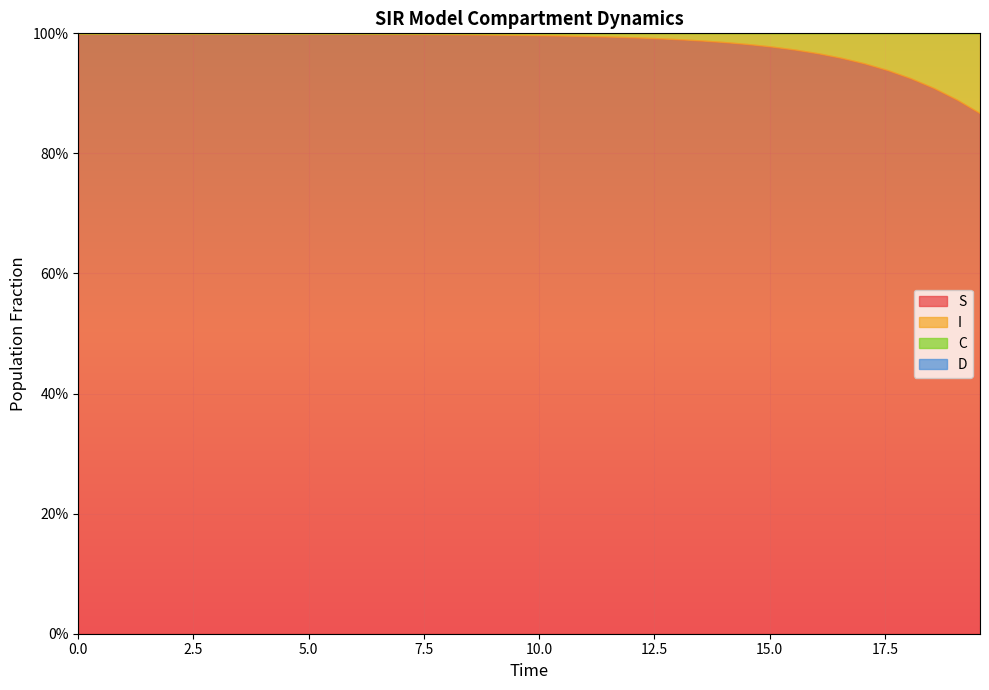

Between which two adjacent categories do C and I first intersect?

34 and 35